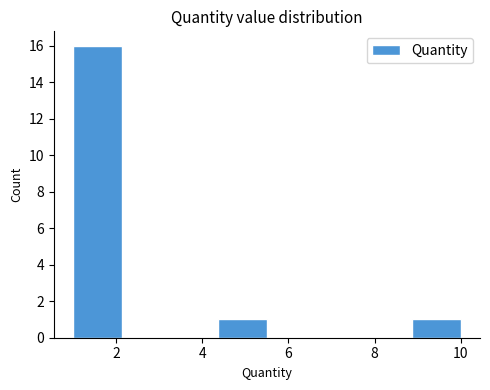

Reading left to right, list every bar in this chart as the range it spans on the x-axis followed by its height. Neither the bar edges nor the heights are printed on the chart, so give them approximately, as read against the axes.

1.0 to 2.2: 16
2.2 to 3.2: 0
3.2 to 4.4: 0
4.4 to 5.6: 1
5.6 to 6.6: 0
6.6 to 7.8: 0
7.8 to 8.8: 0
8.8 to 10.0: 1